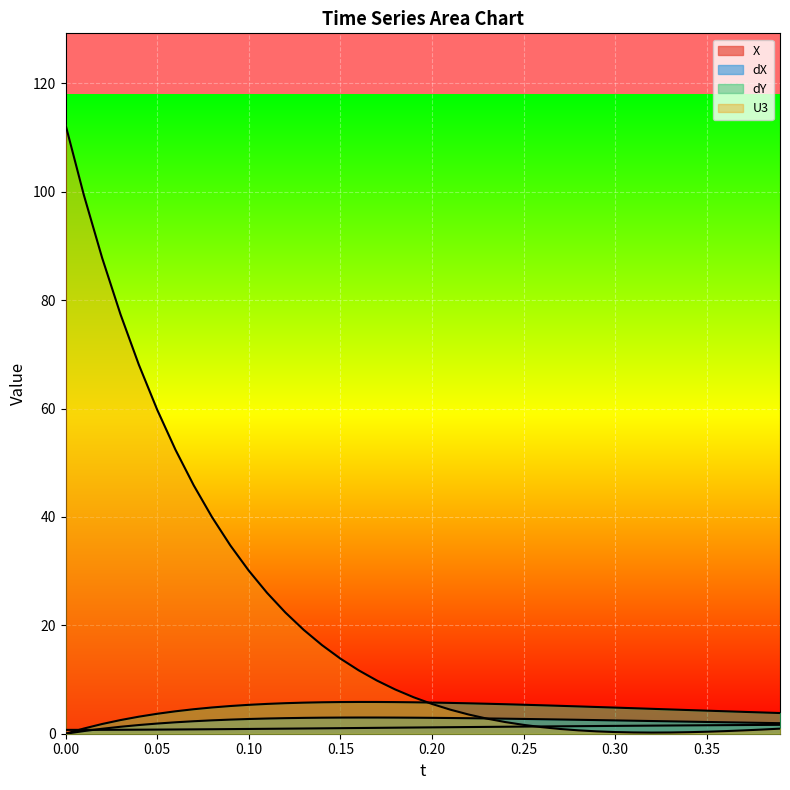

What are all the series names shown in the legend?

X, dX, dY, U3